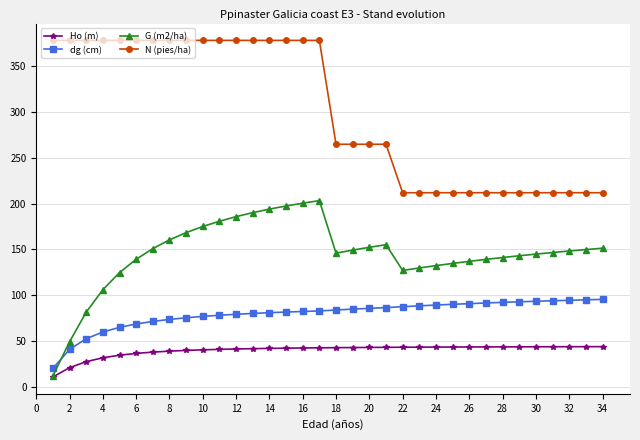

List the series in order of their peak value, highest first.

N (pies/ha), G (m2/ha), dg (cm), Ho (m)